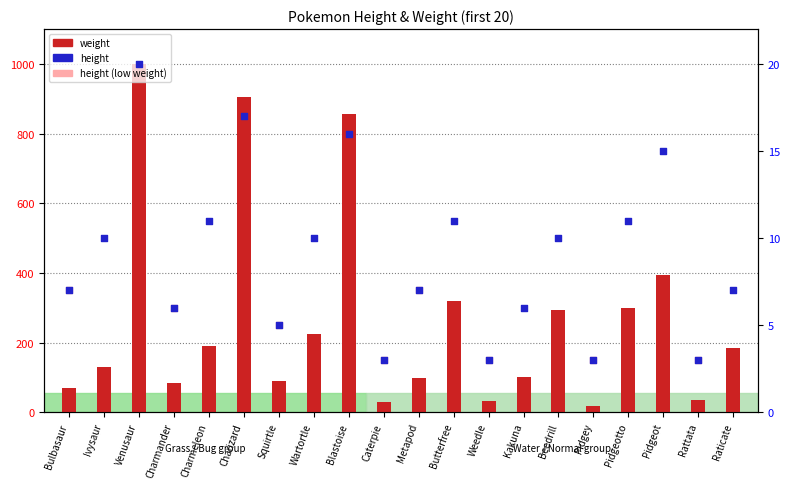

Between Pidgey and Wartortle, which is larger?

Wartortle